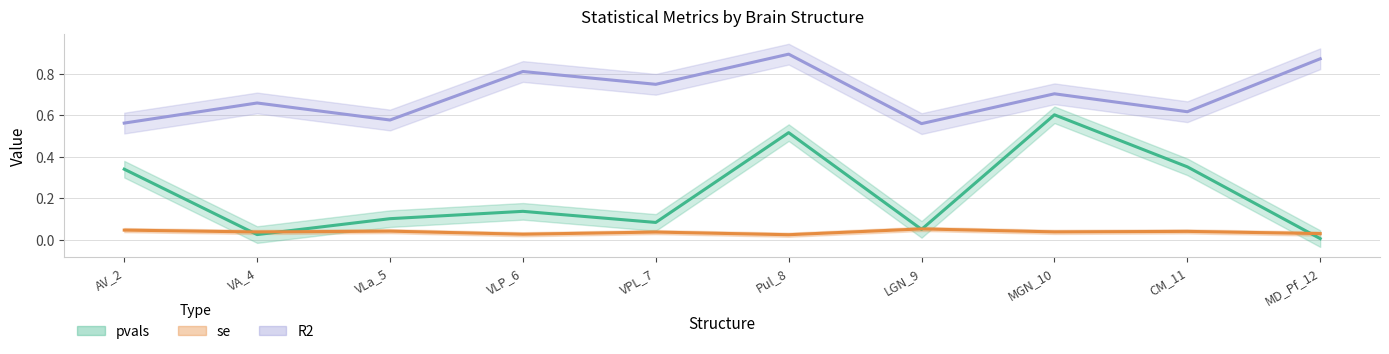

Rank the series at MD_Pf_12 from highest to lowest value.

R2, se, pvals